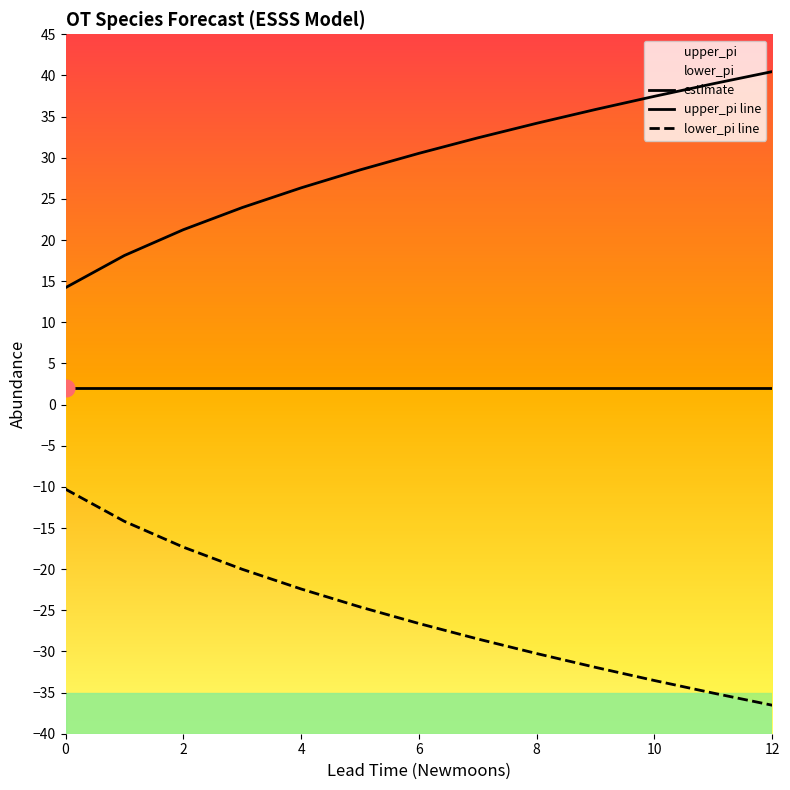

Which has a higher value, 8 or 7?

8